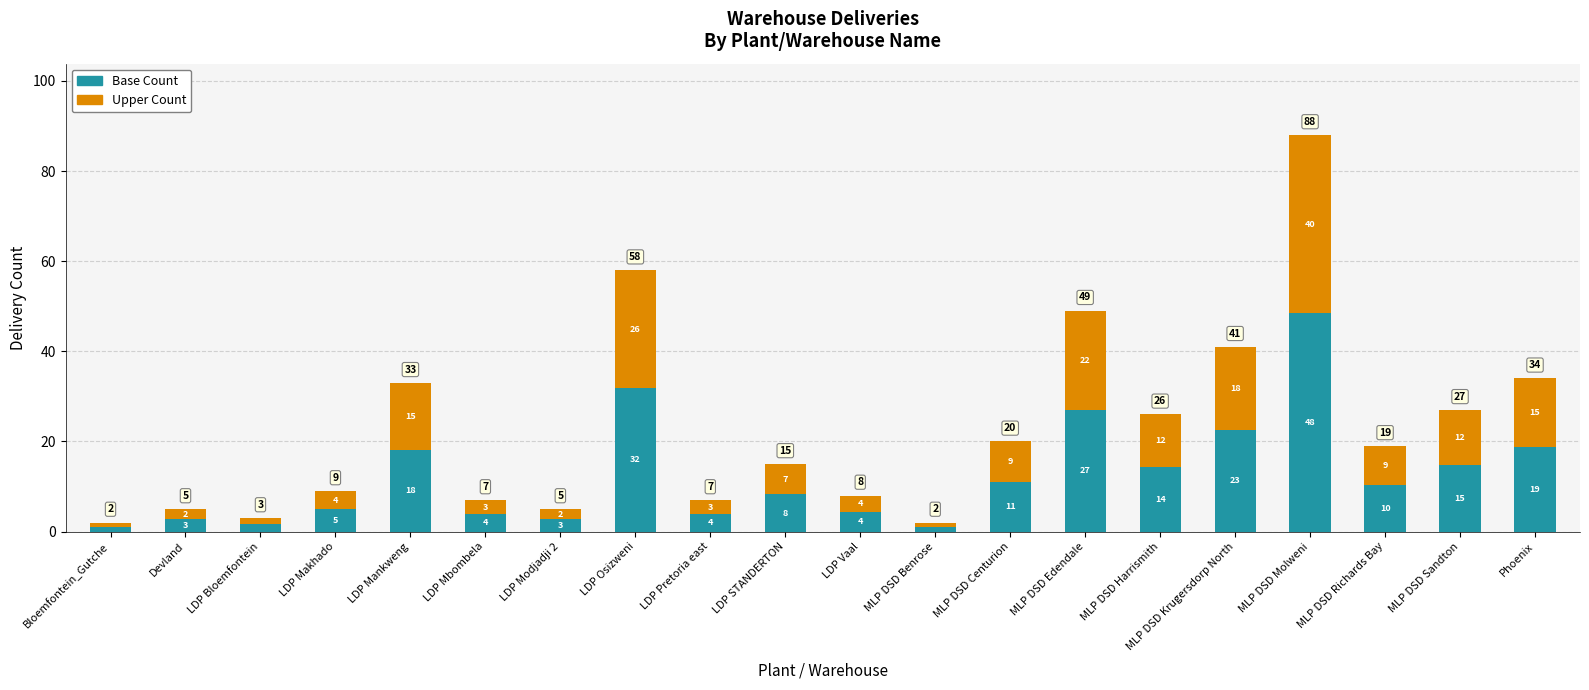

Does the chart contain any negative values?

No